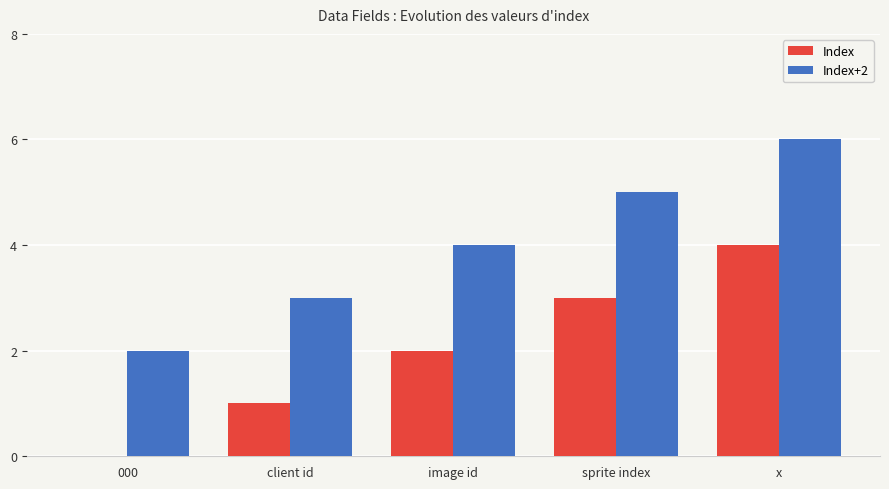

At which category is the sum across all series the highest?

x